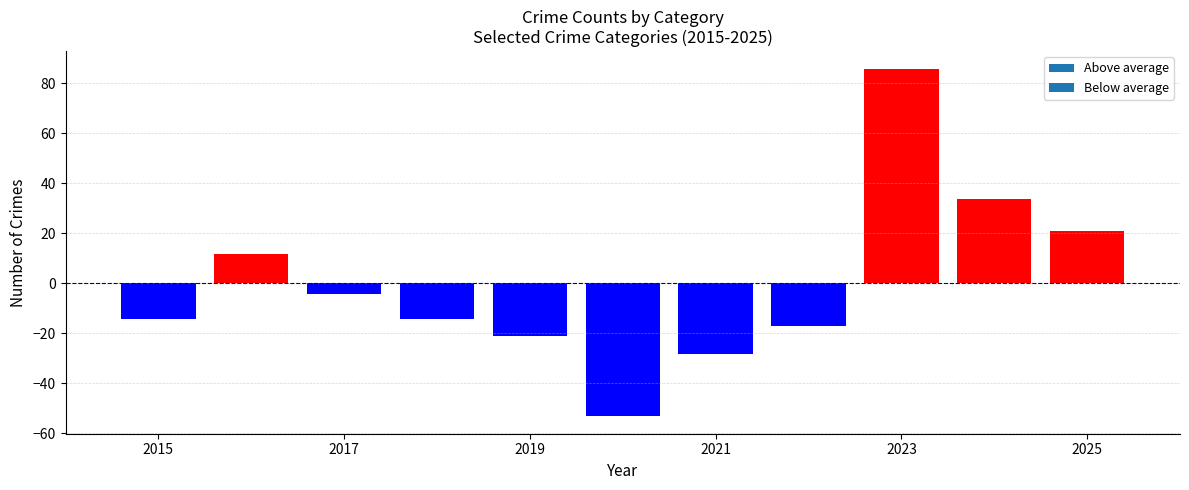

Reading left to right, extract all data points from this chart.

-14.2	11.8	-4.2	-14.2	-21.2	-53.2	-28.2	-17.2	85.8	33.8	20.8